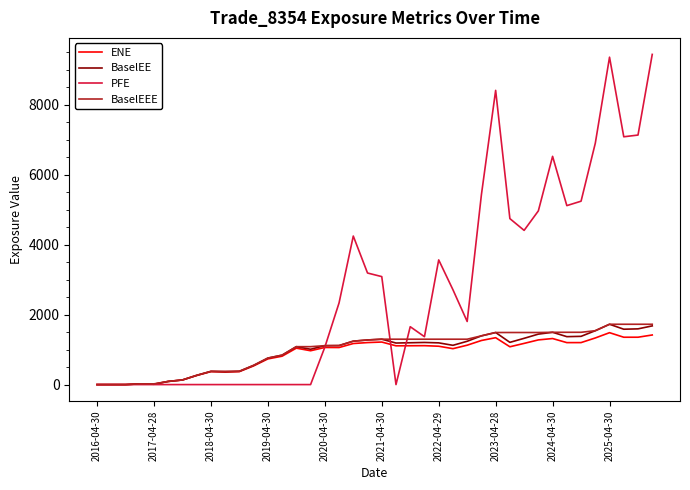

Does the chart display data point markers on the line(s)?

No